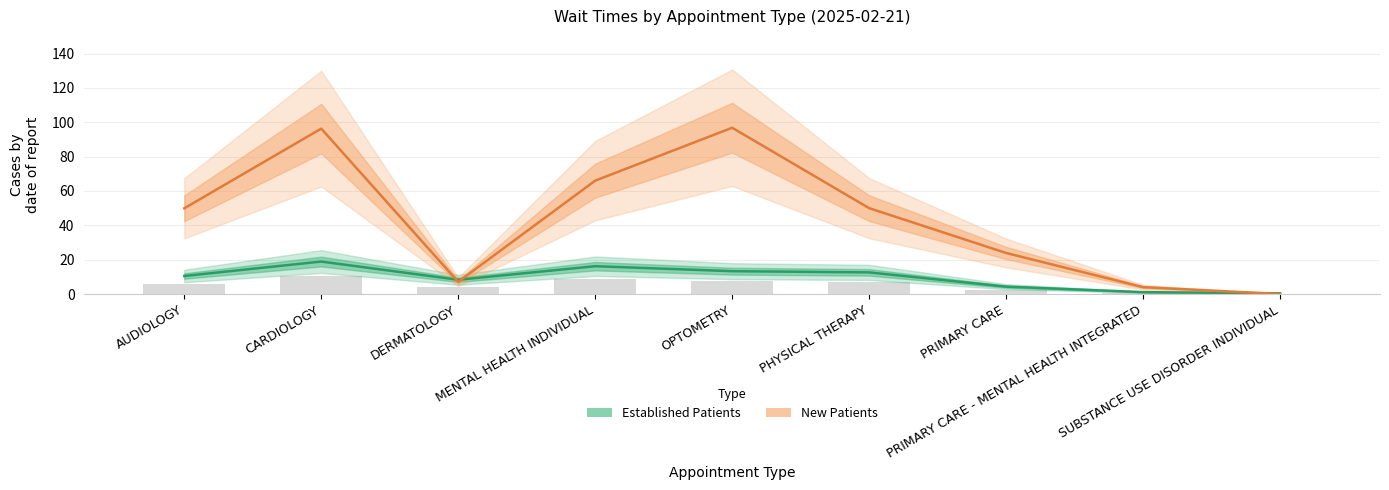

At which label does New Patients first exceed 49?

AUDIOLOGY